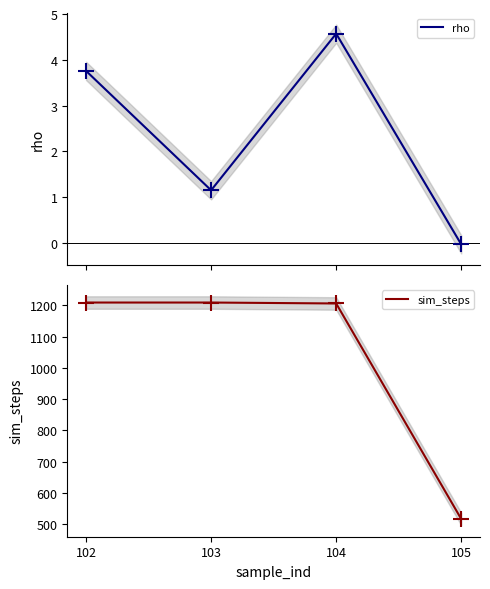

True or false: rho has more than 0 points higher than both neighbors.

True